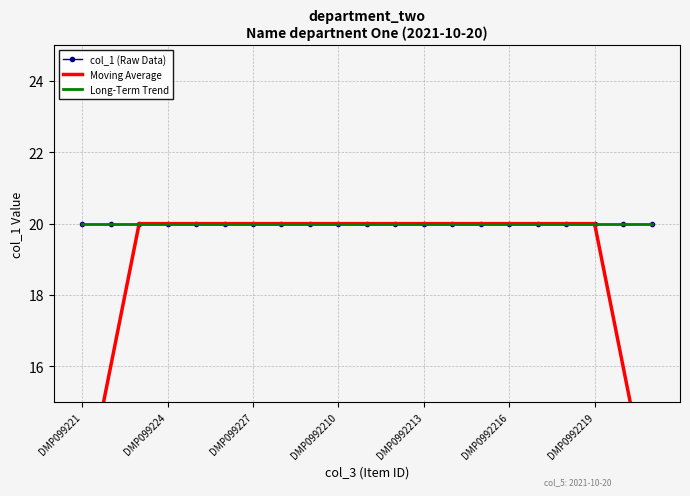

What is the average value of the col_1 (Raw Data) series?

20.0